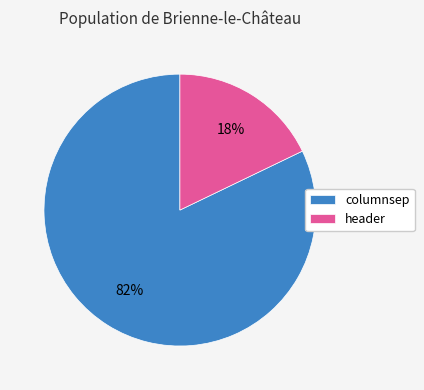

Combined, do columnsep and header account for over 50%?

Yes